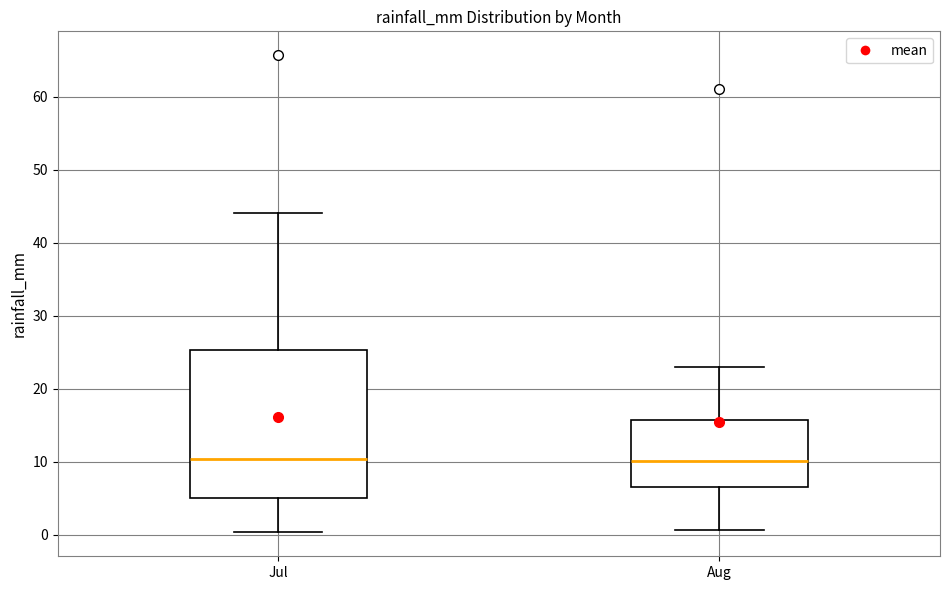

Which box is the tallest, from its lower edge to its upper edge?

Jul